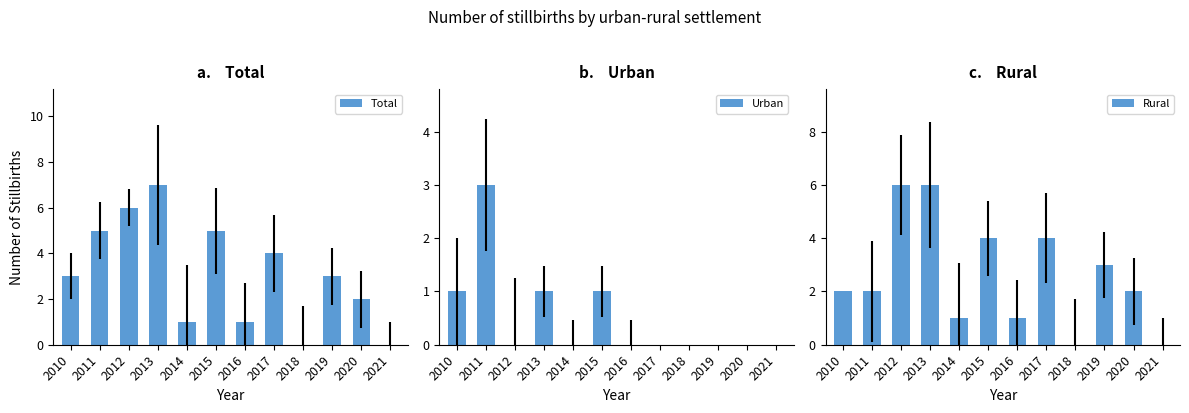

Rank the series at 2015 from lowest to highest value.

Urban, Rural, Total